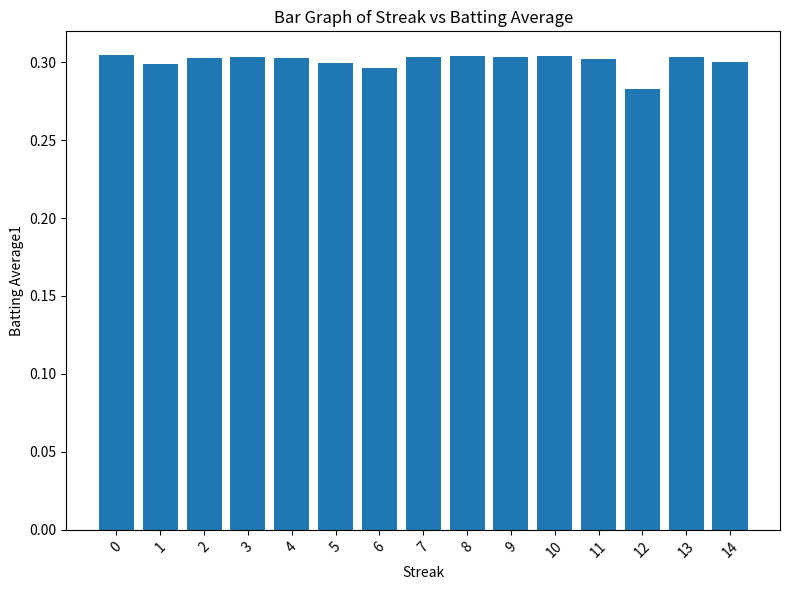

Does the chart contain stacked bars?

No